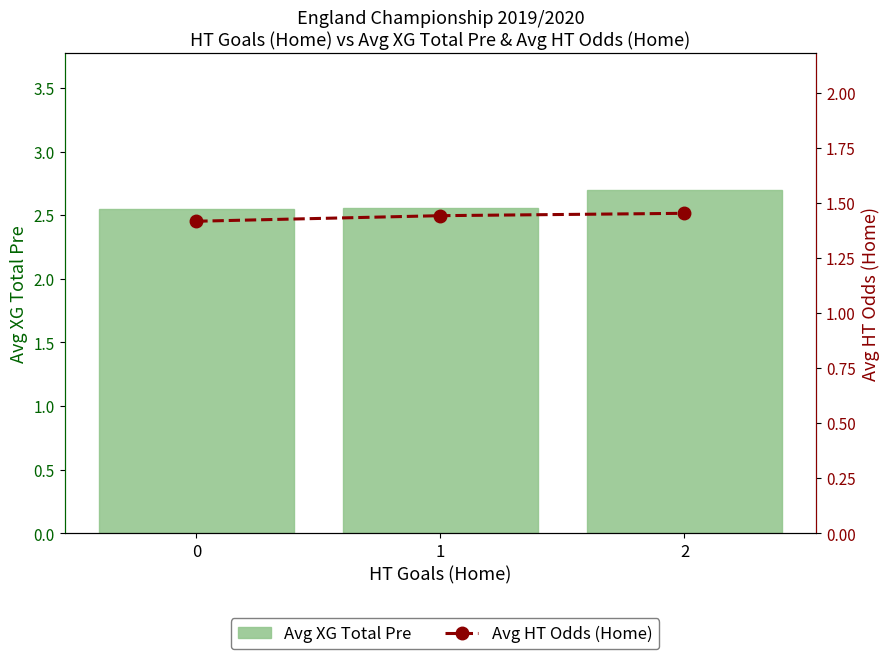

List the series in order of their overall mean, lowest first.

Avg HT Odds (Home), Avg XG Total Pre